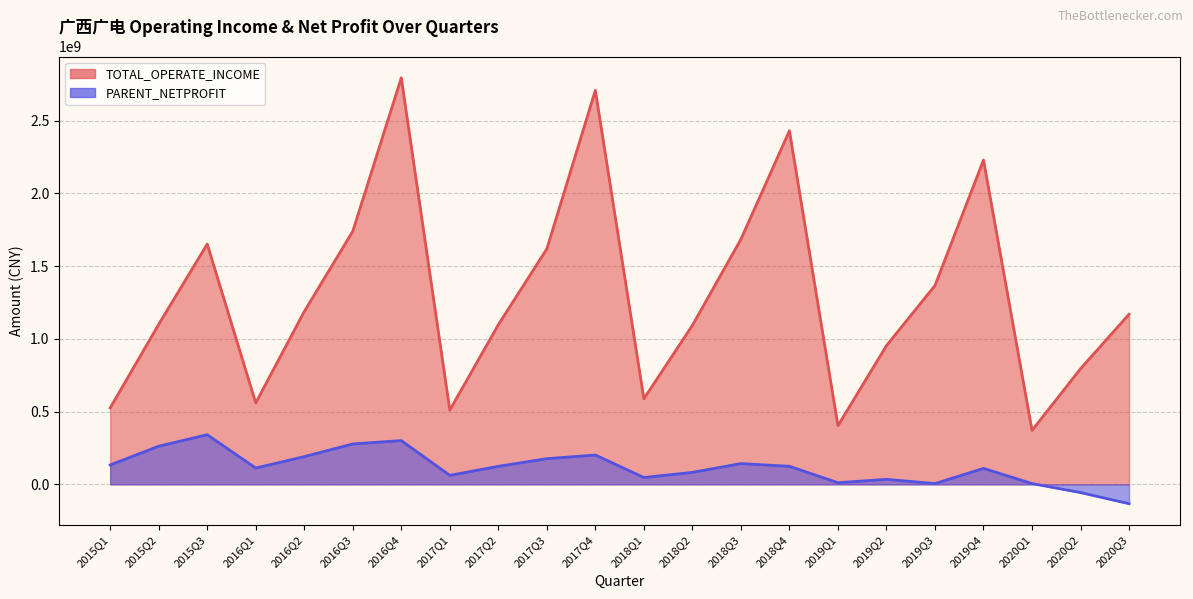

True or false: TOTAL_OPERATE_INCOME has more than 0 interior local peaks.

True